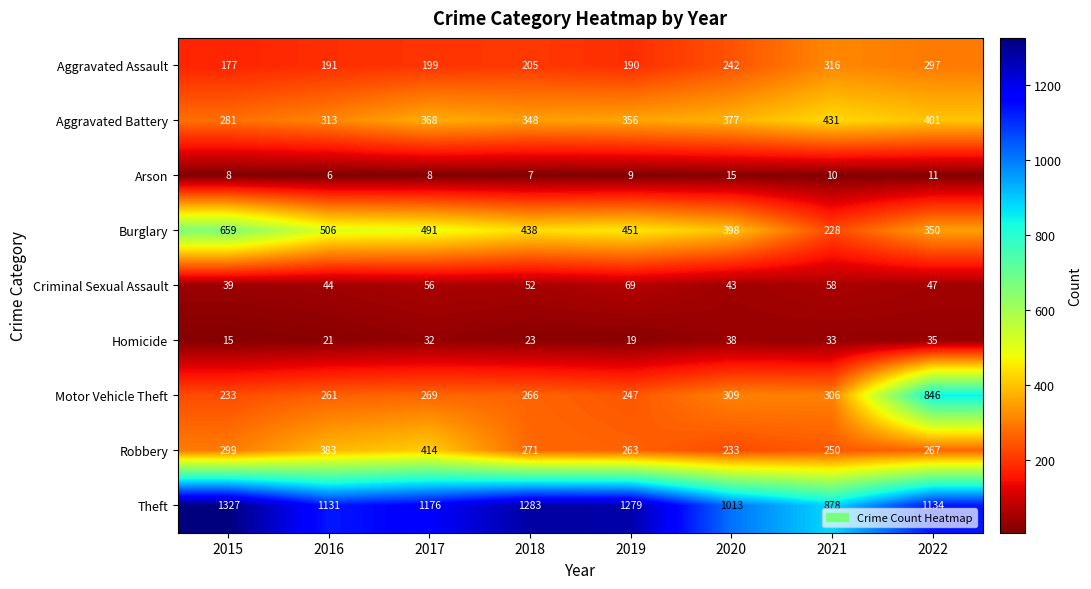

At how many categories does at least one series exceed 784?

8